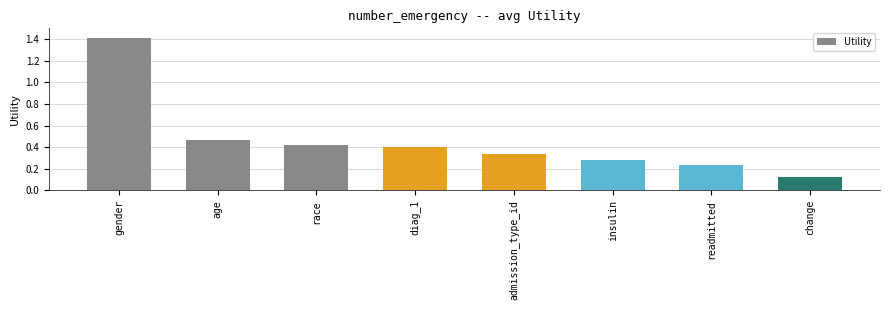

At which label is the value closest to 0?

change